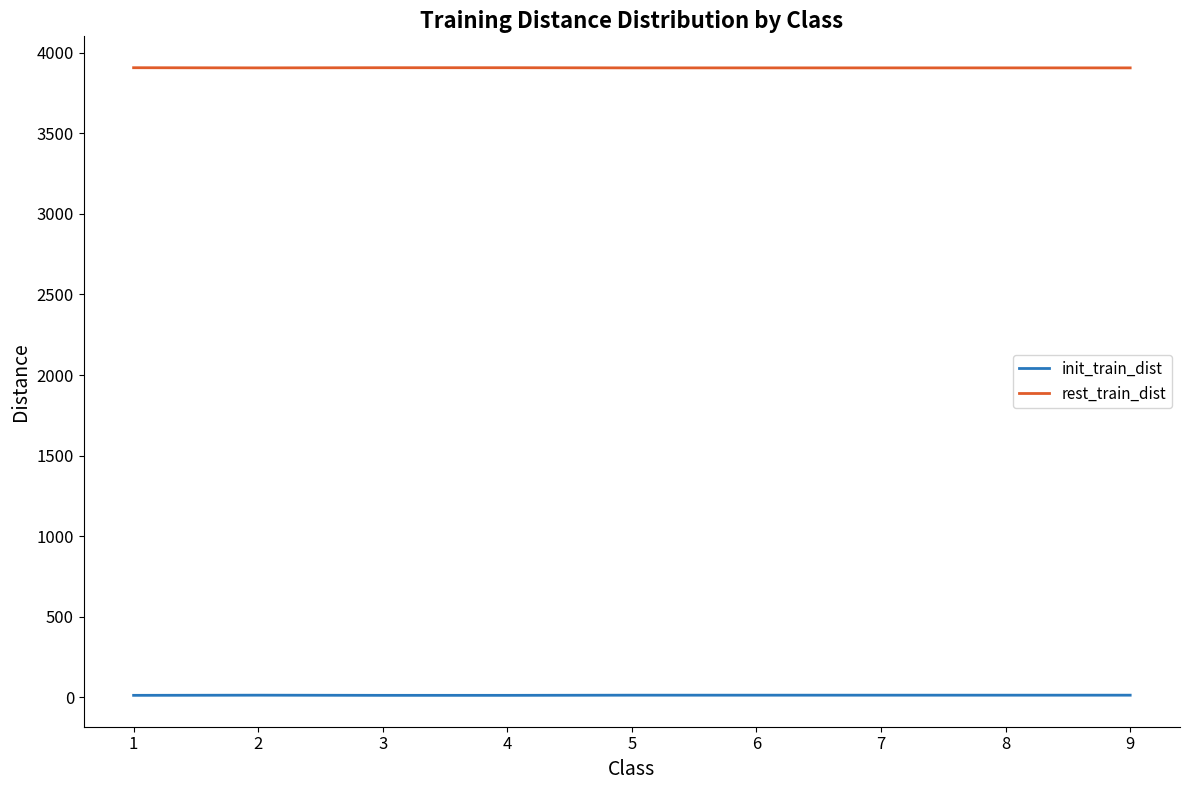

List the series in order of their overall mean, lowest first.

init_train_dist, rest_train_dist